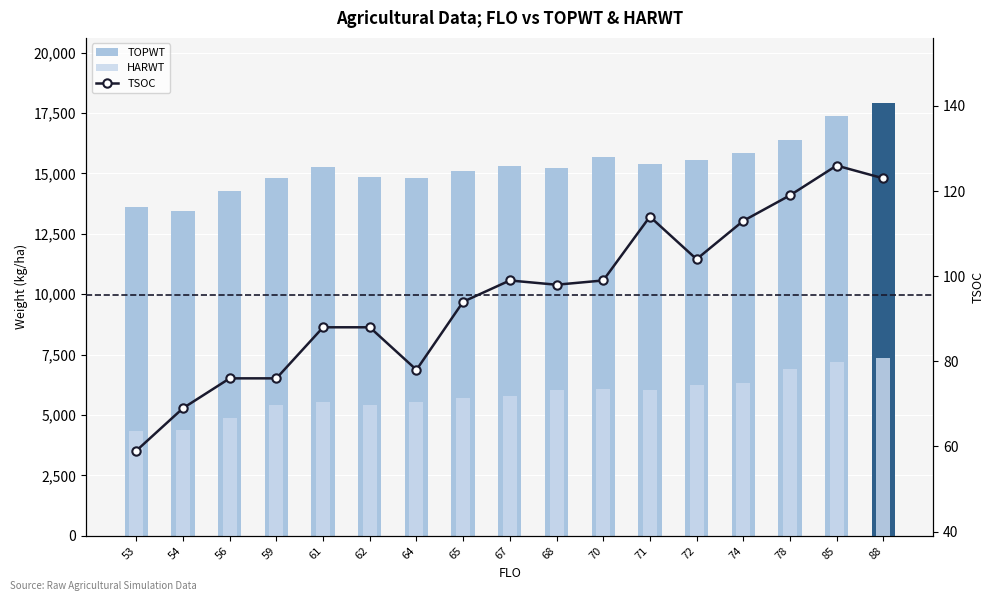

At how many categories does at least one series exceed 6785?

17